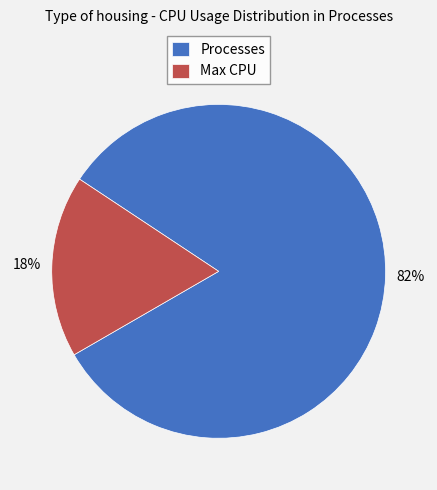

To the nearest percent, what is the combined percentage of Max CPU and Processes?

100%